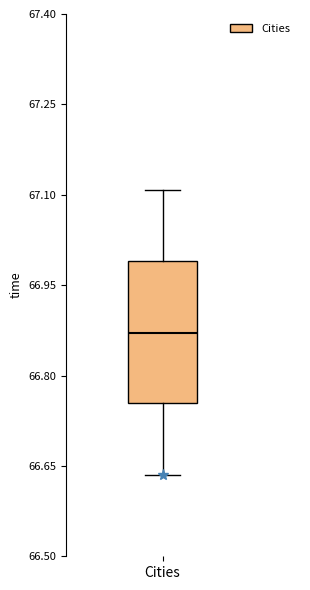

Read this box plot against the y-axis: the position of the median line, the range covered by the box, and the ends of both whiskers. The values are not printed on the chart, so give them approximately, as read against the axis.

median 66.88, box 66.76 to 66.98, whiskers 66.64 to 67.10